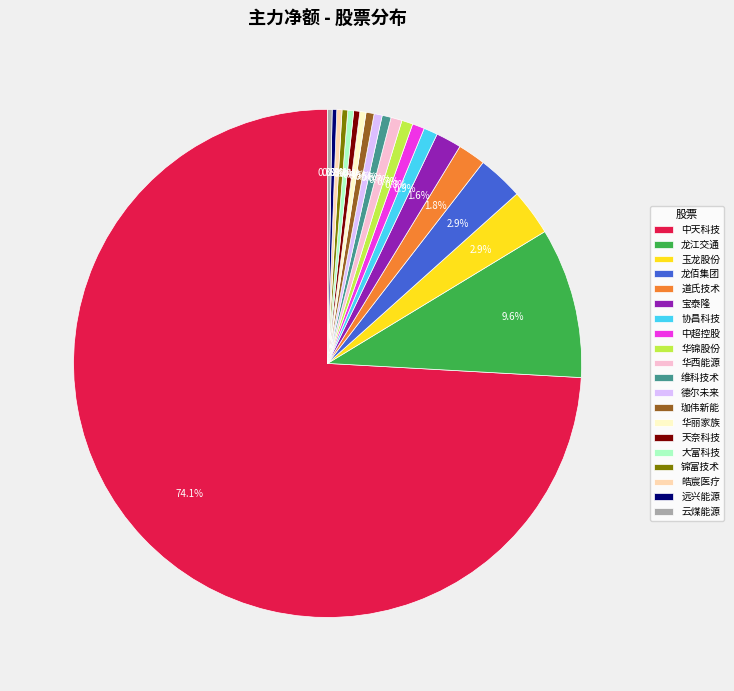

How many slices are in this pie chart?

20